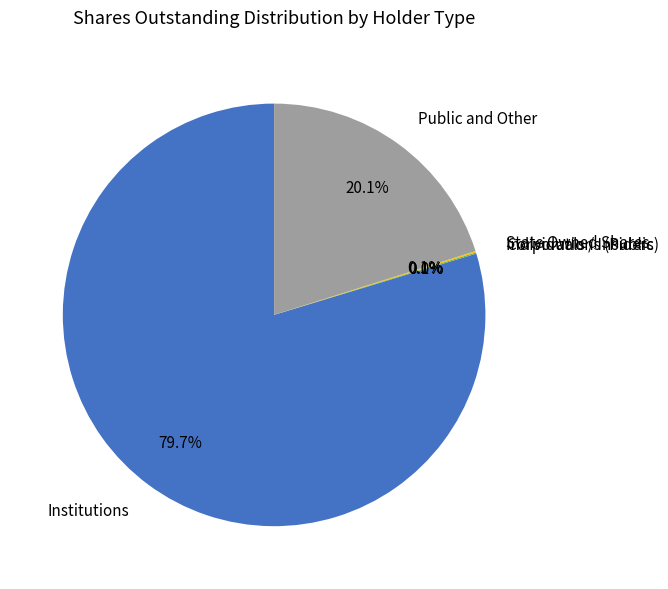

Is there any slice that represents more than half of the pie?

Yes